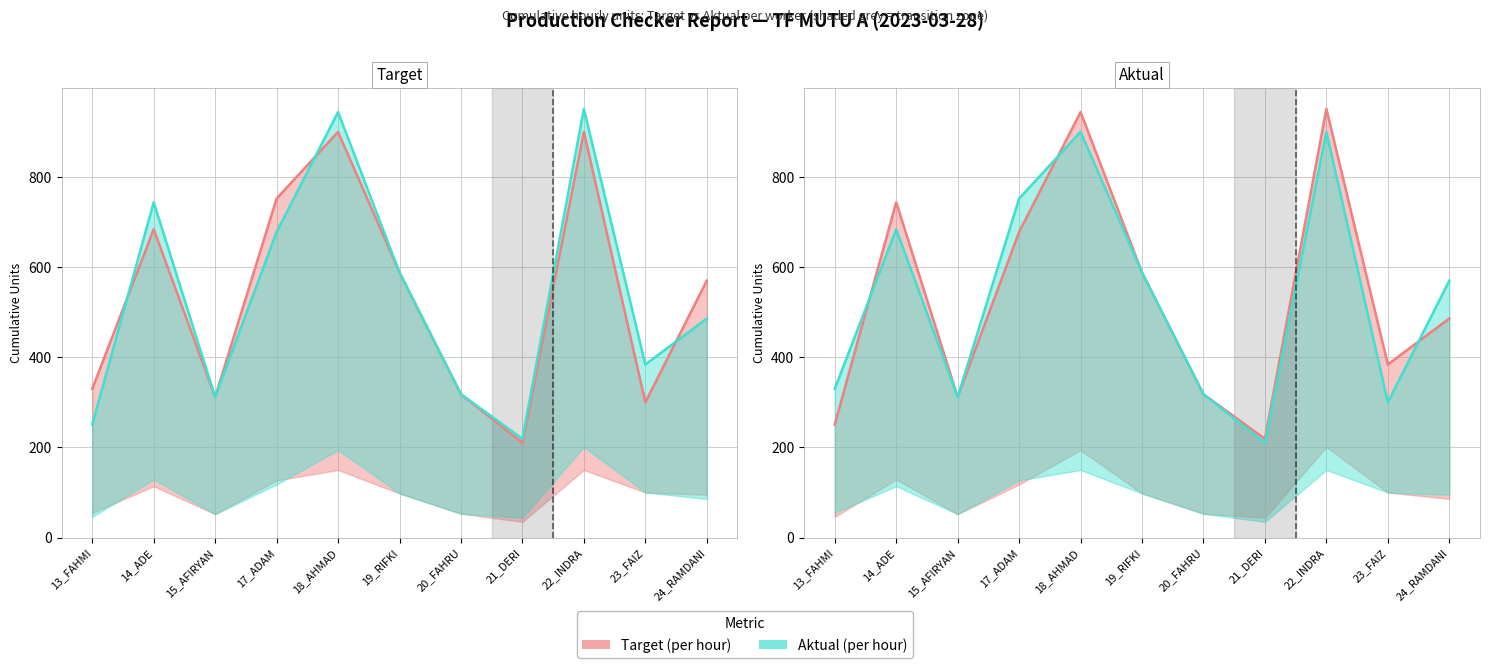

At how many categories does at least one series exceed 435?

6